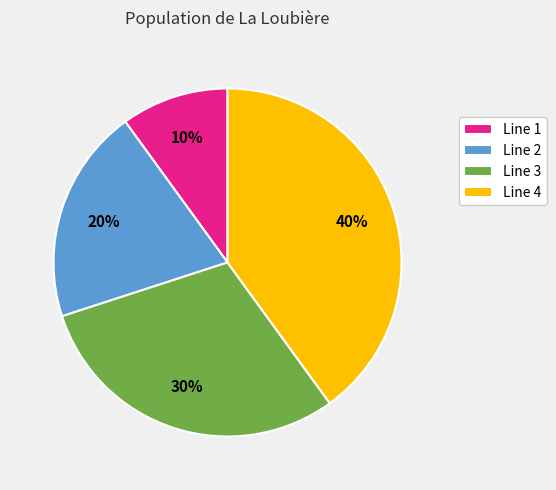

Is it true that Line 1 is 10% of the pie?

True